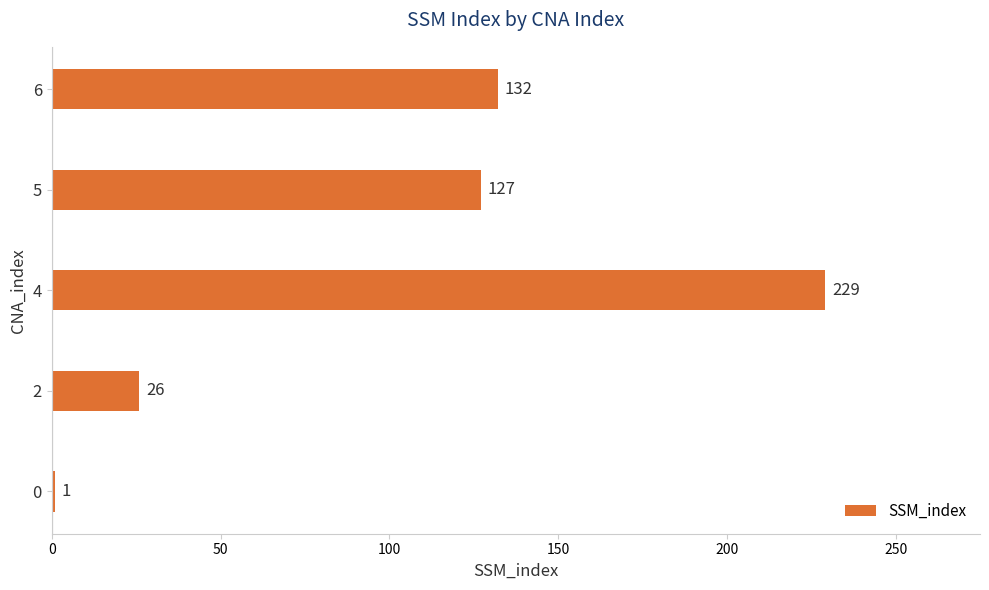

What is the smallest value displayed?

1